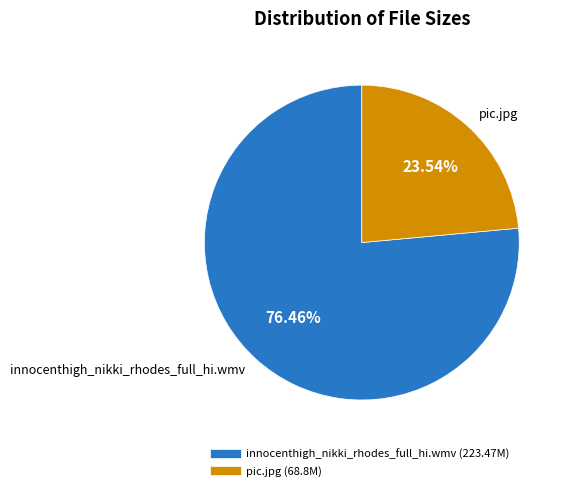

Is there any slice that represents more than half of the pie?

Yes